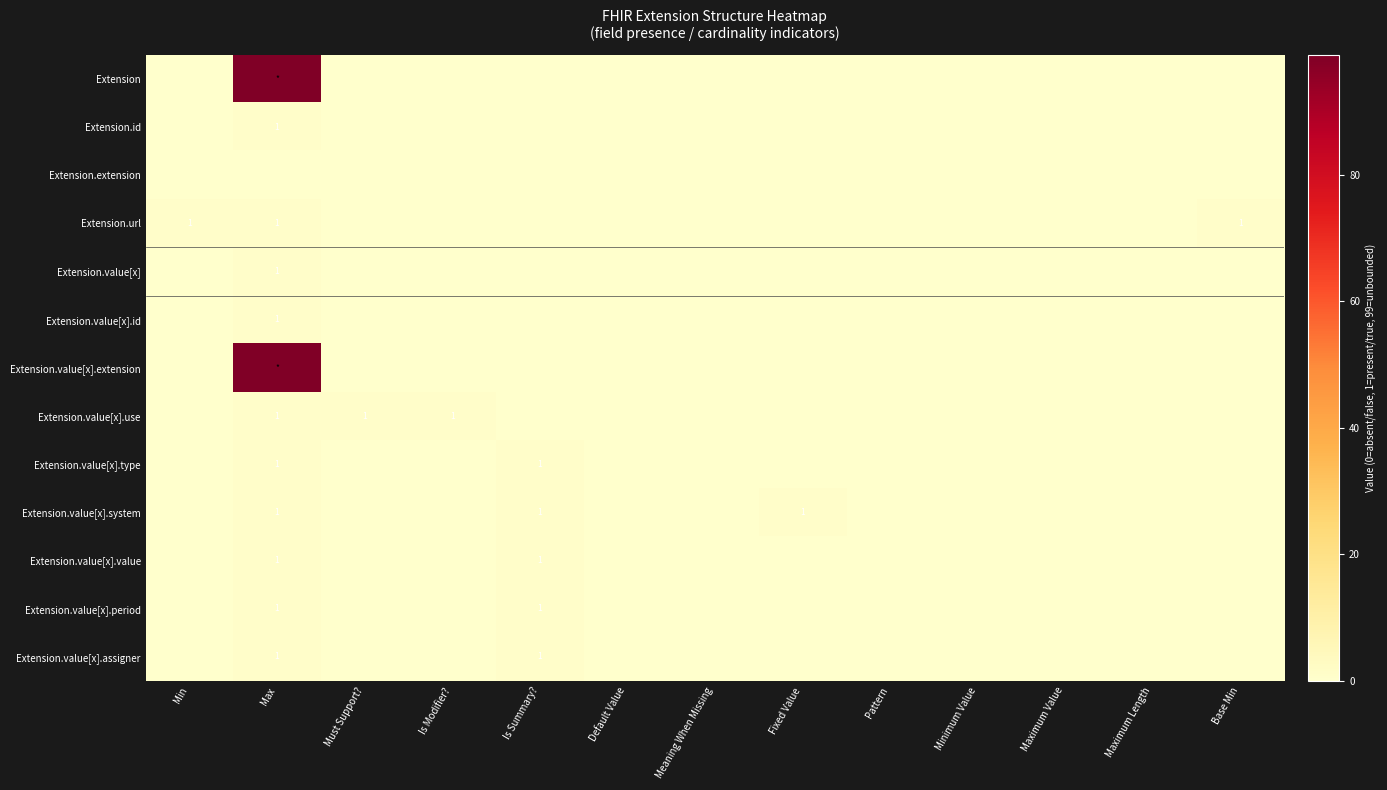

List the series in order of their peak value, lowest first.

Extension.extension, Extension.id, Extension.url, Extension.value[x], Extension.value[x].id, Extension.value[x].use, Extension.value[x].type, Extension.value[x].system, Extension.value[x].value, Extension.value[x].period, Extension.value[x].assigner, Extension, Extension.value[x].extension